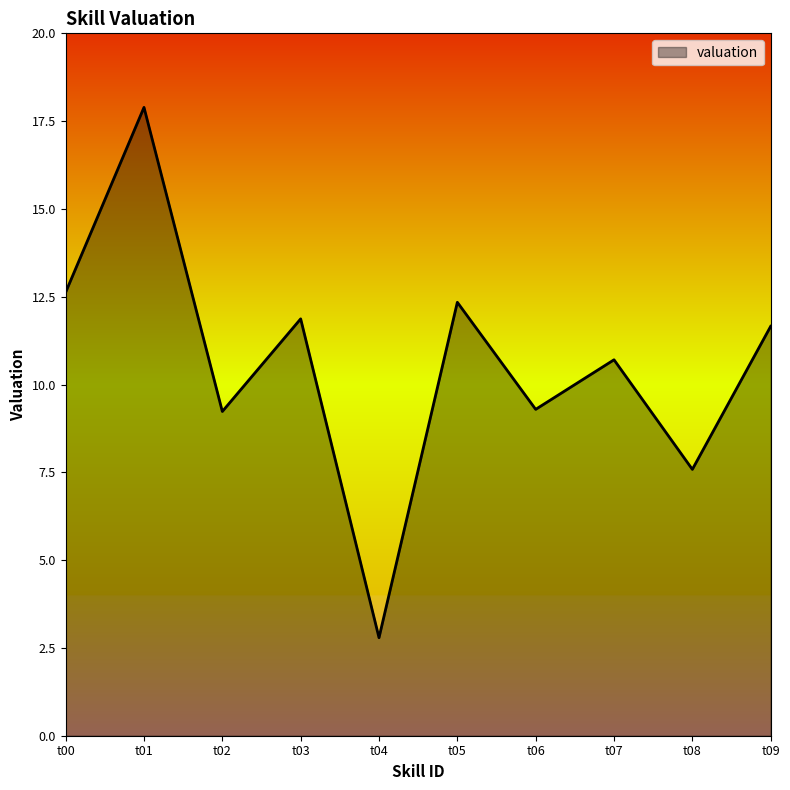

What is the approximate value at t01?

17.9